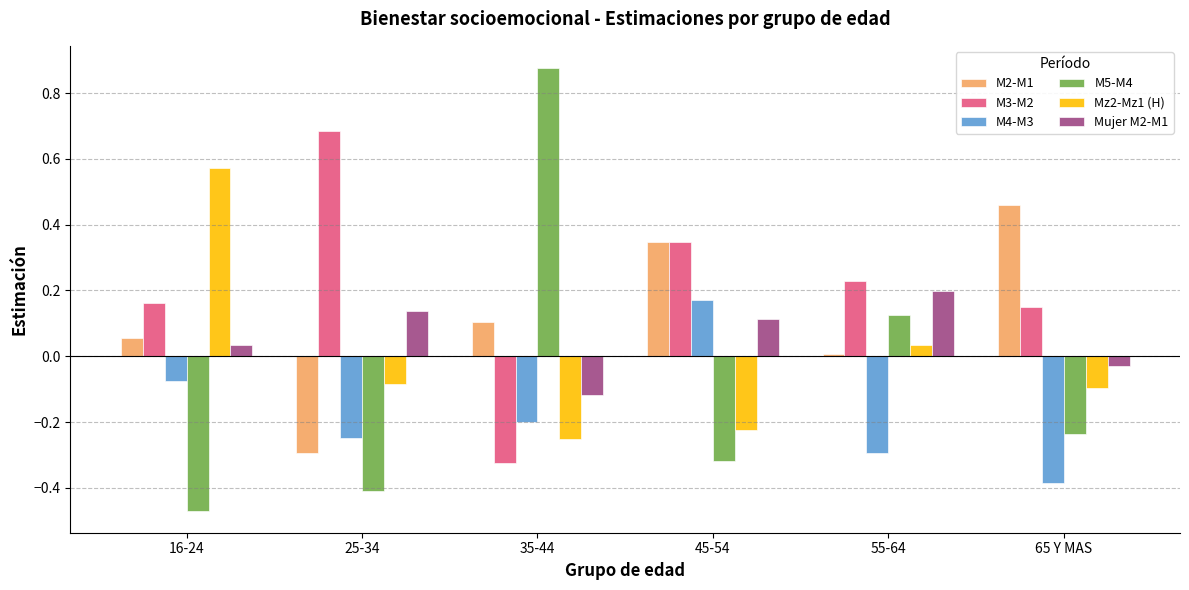

Where is M4-M3 nearest to the value 0?

16-24